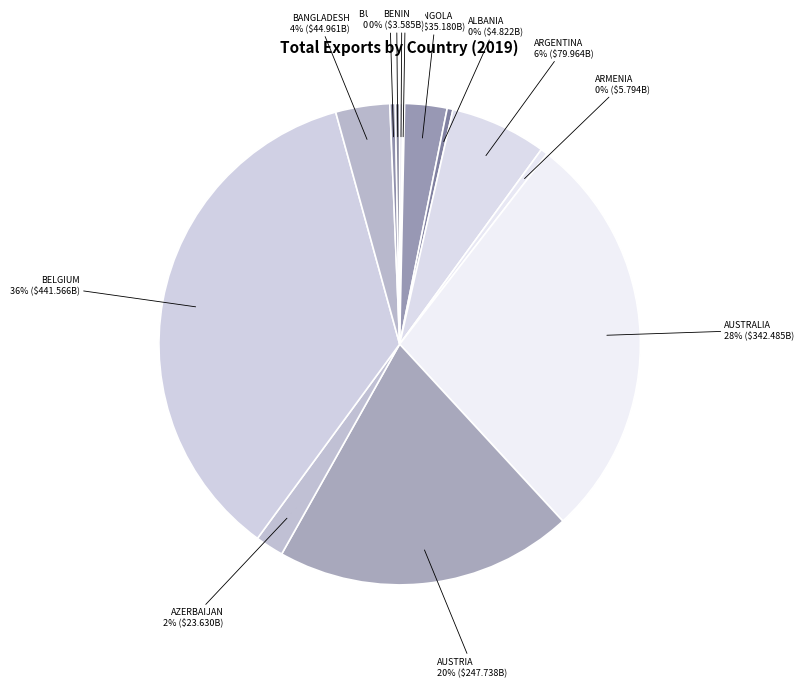

Which category has the smallest portion of the pie?

Afghanistan